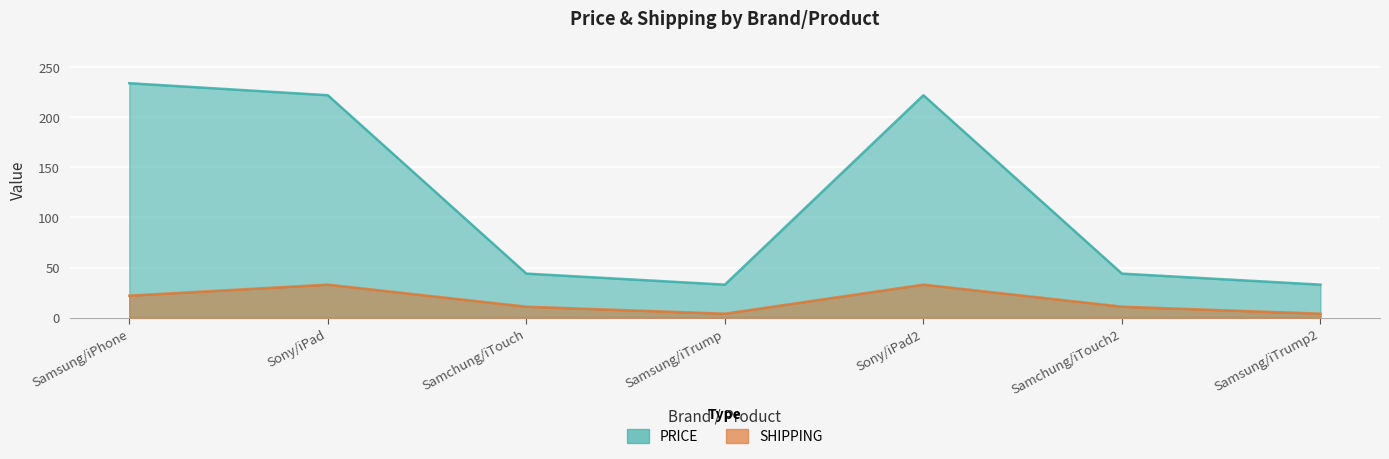

How many interior local valleys does the SHIPPING series have?

1